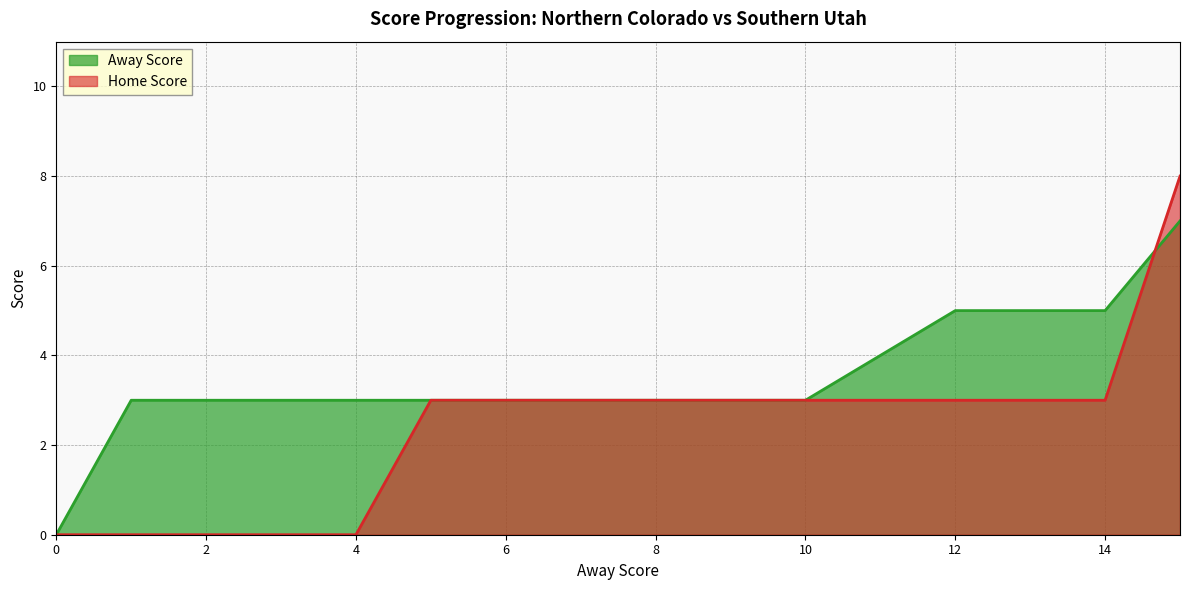

Where does the Home Score series first go above 3?

15